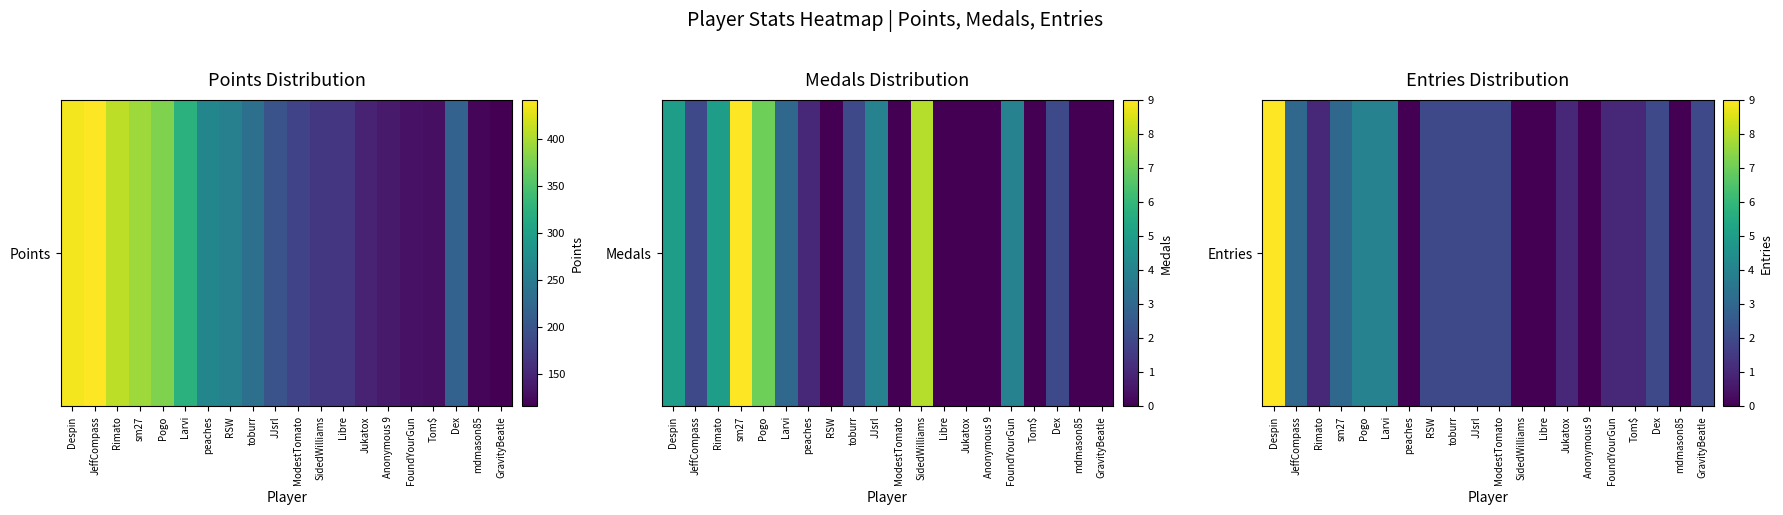

Count the number of values greater than 2.

5